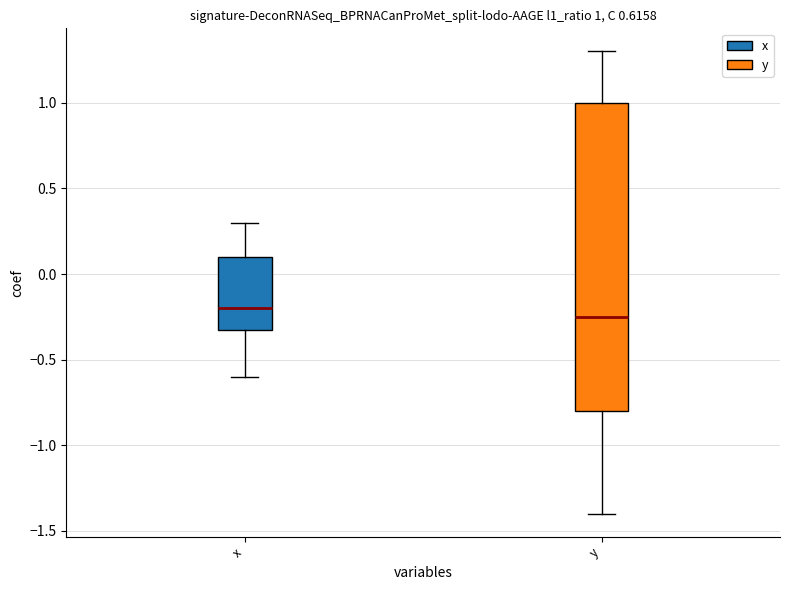

Which box is the tallest, from its lower edge to its upper edge?

y